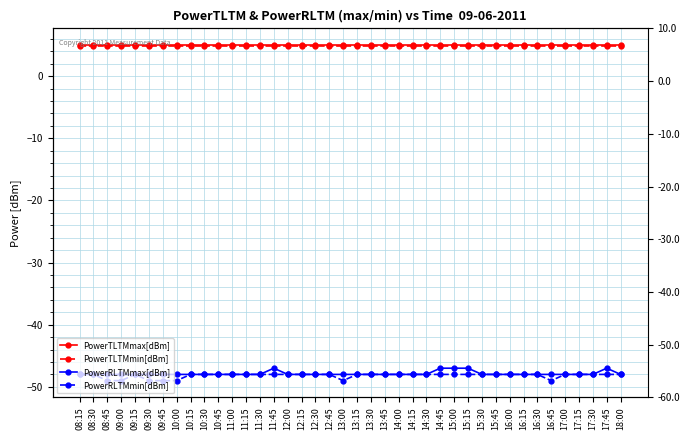

True or false: PowerTLTMmin[dBm] and PowerRLTMmax[dBm] intersect in this chart.

False